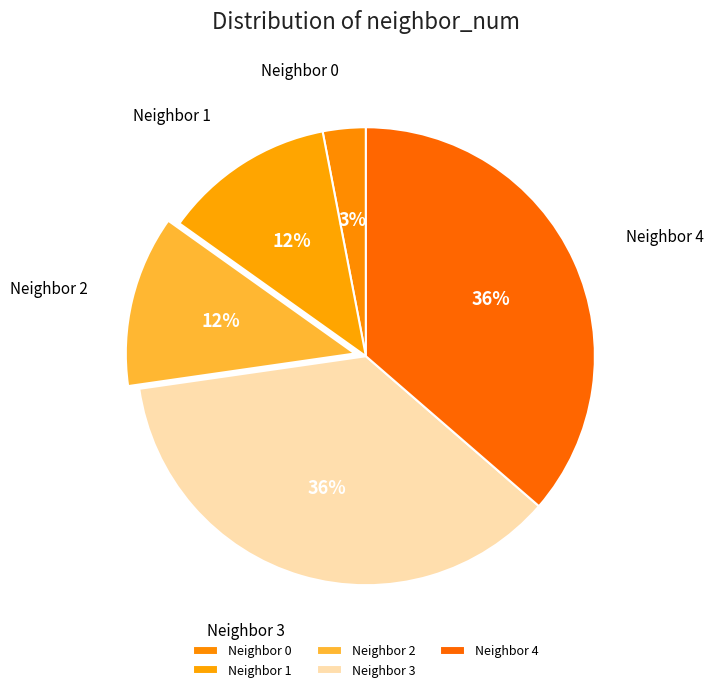

Approximately how many times larger is the value at Neighbor 3 compared to Neighbor 1?

3.0